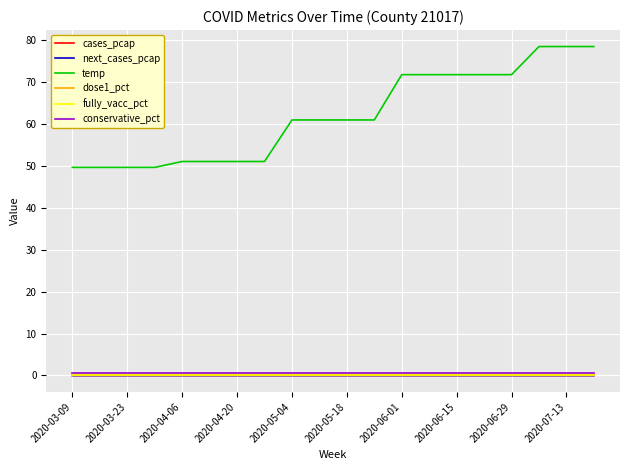

Does the chart have visible grid lines?

Yes